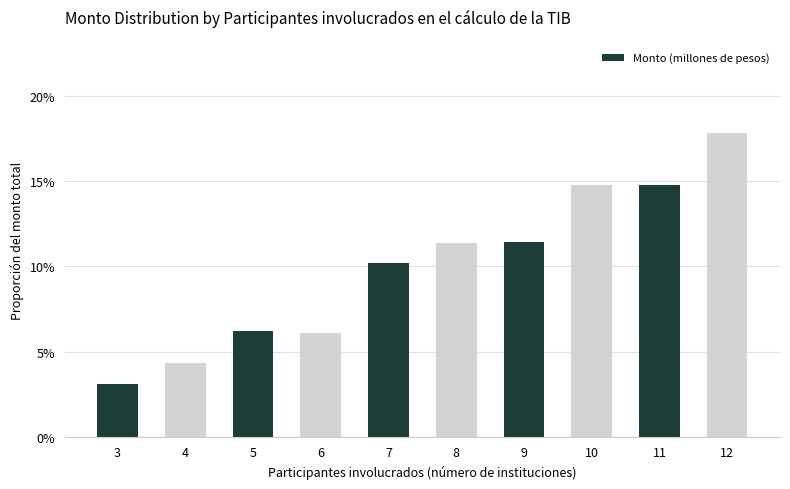

What is the change in value from 6 to 11?

+0.1